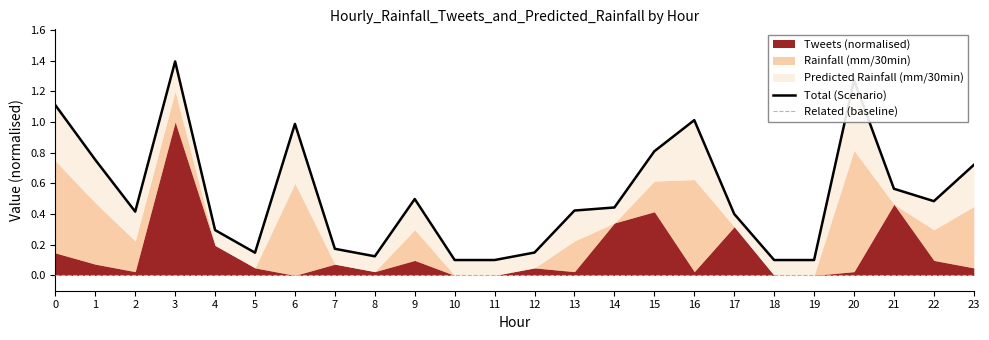

Does the chart have visible grid lines?

No